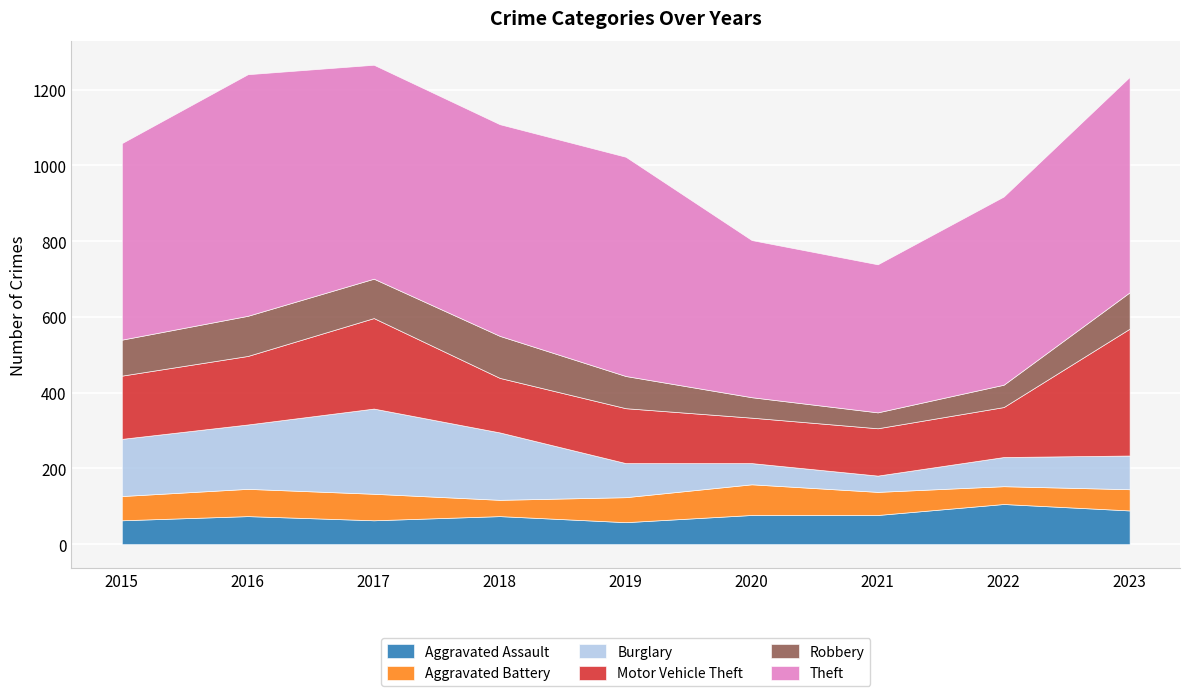

Between 2020 and 2022, which series saw the biggest shift?

Theft